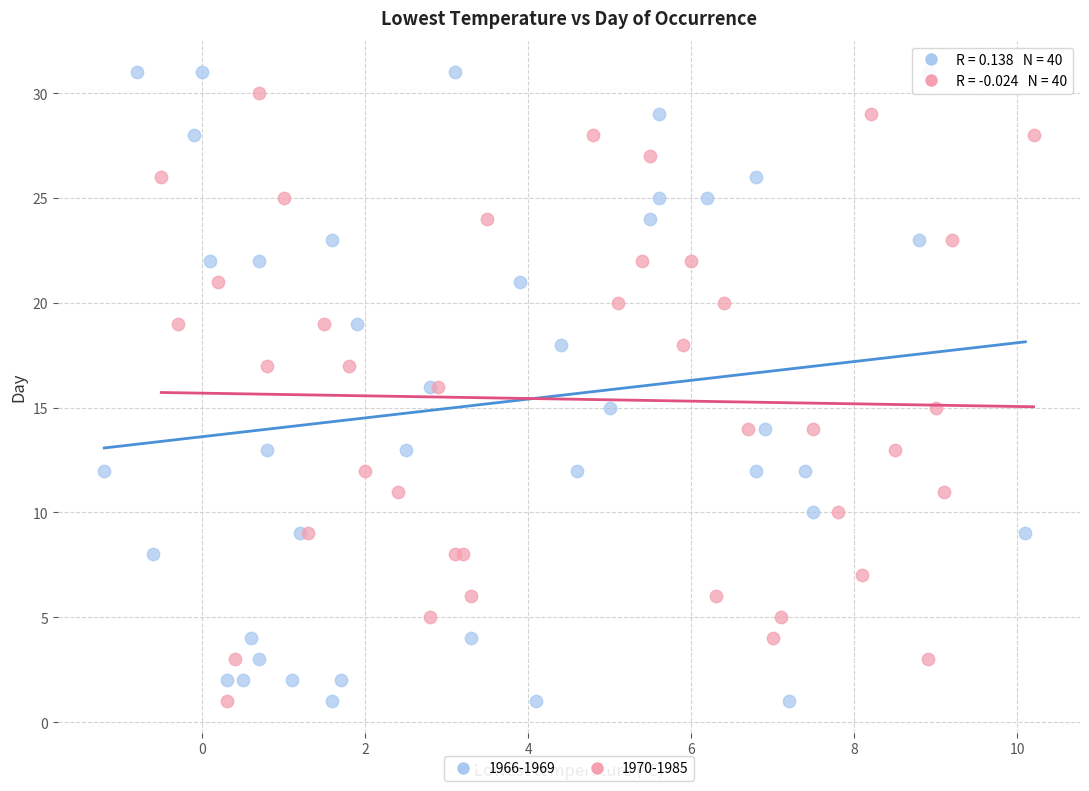

Which series has the largest Y range (max minus min)?

1966-1969